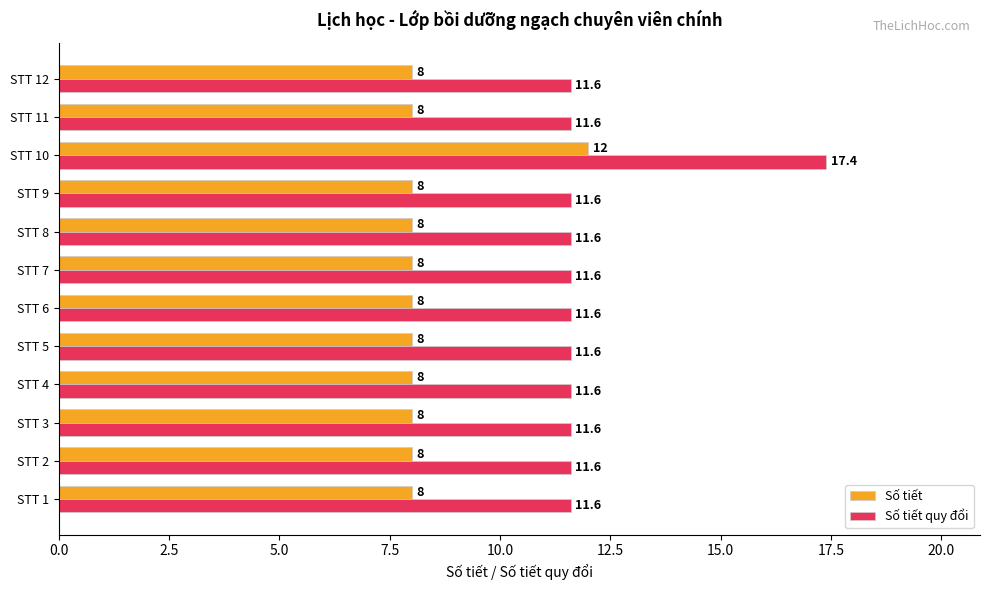

Is it true that Số tiết equals 3.7 at STT 4?

False